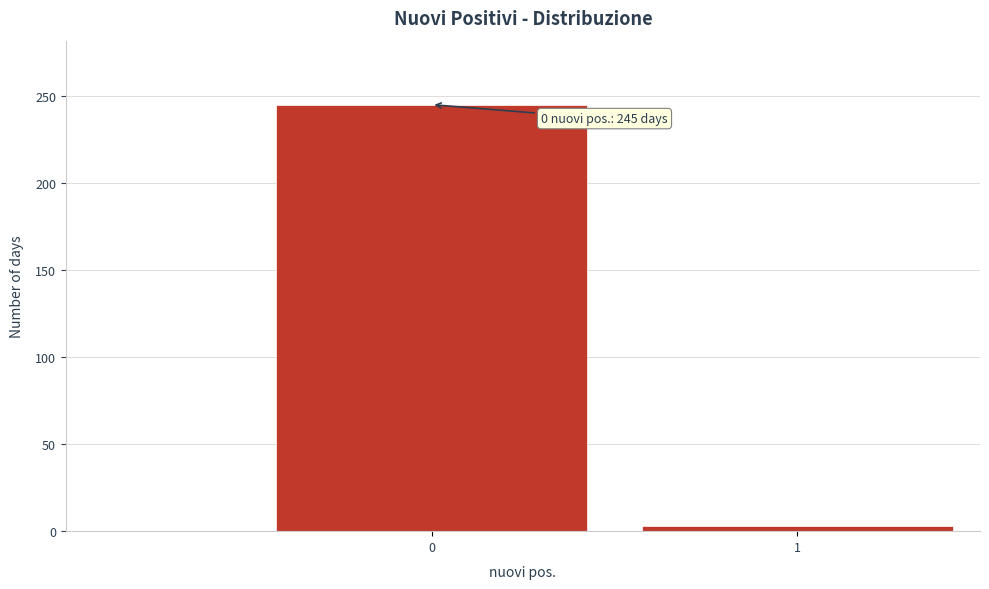

Reading left to right, transcribe all the data shown in this chart.

245	3